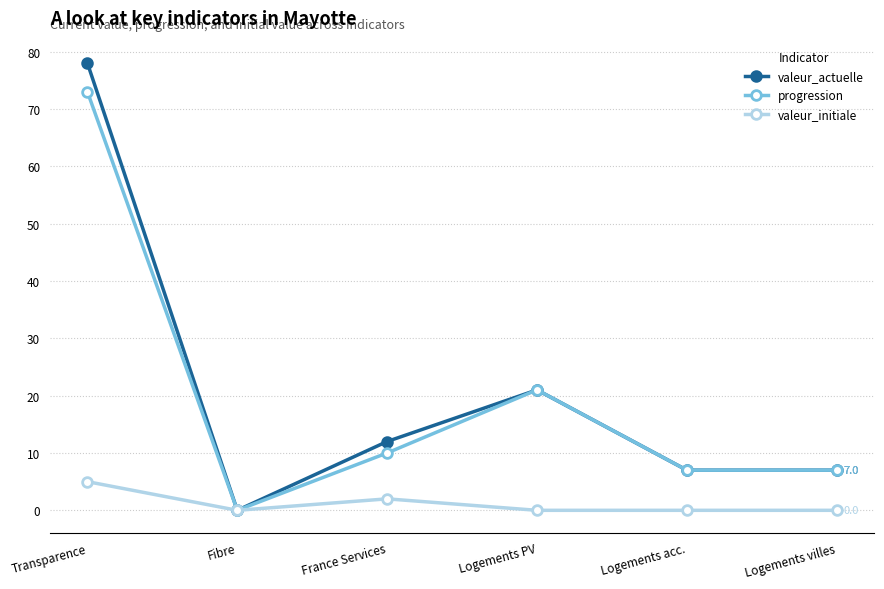

What is the average value of the valeur_actuelle series?

21